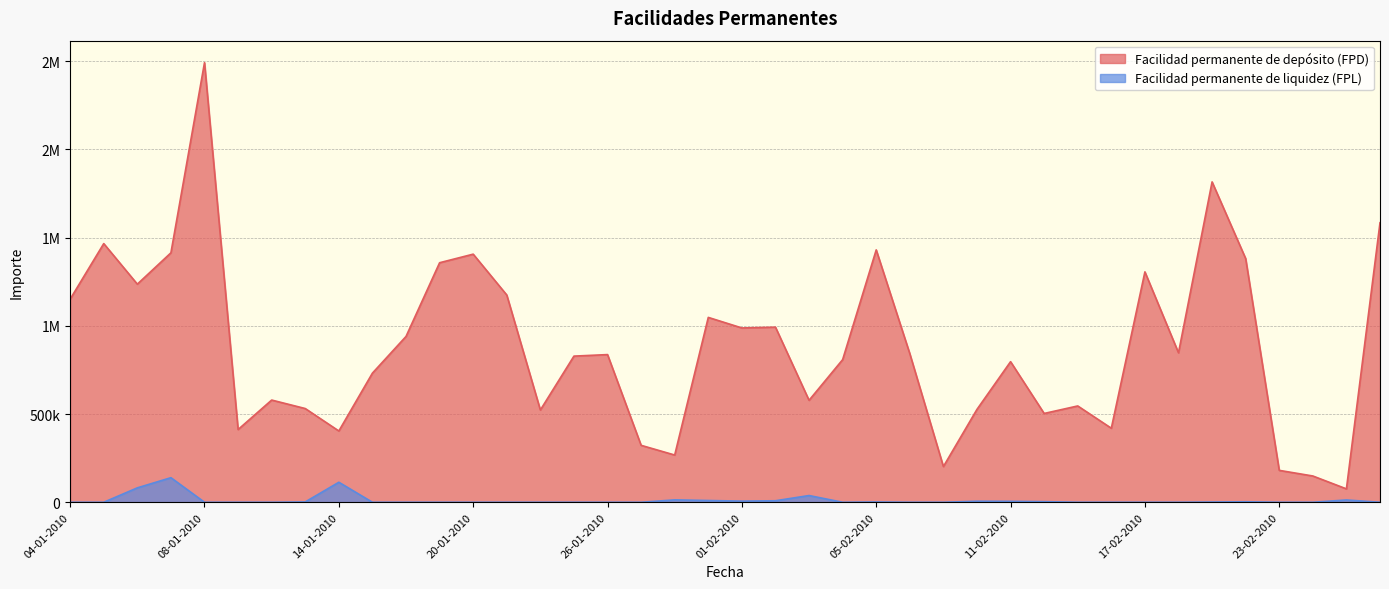

What is the difference between the maximum and minimum values in the Facilidad permanente de liquidez (FPL) series?

139243